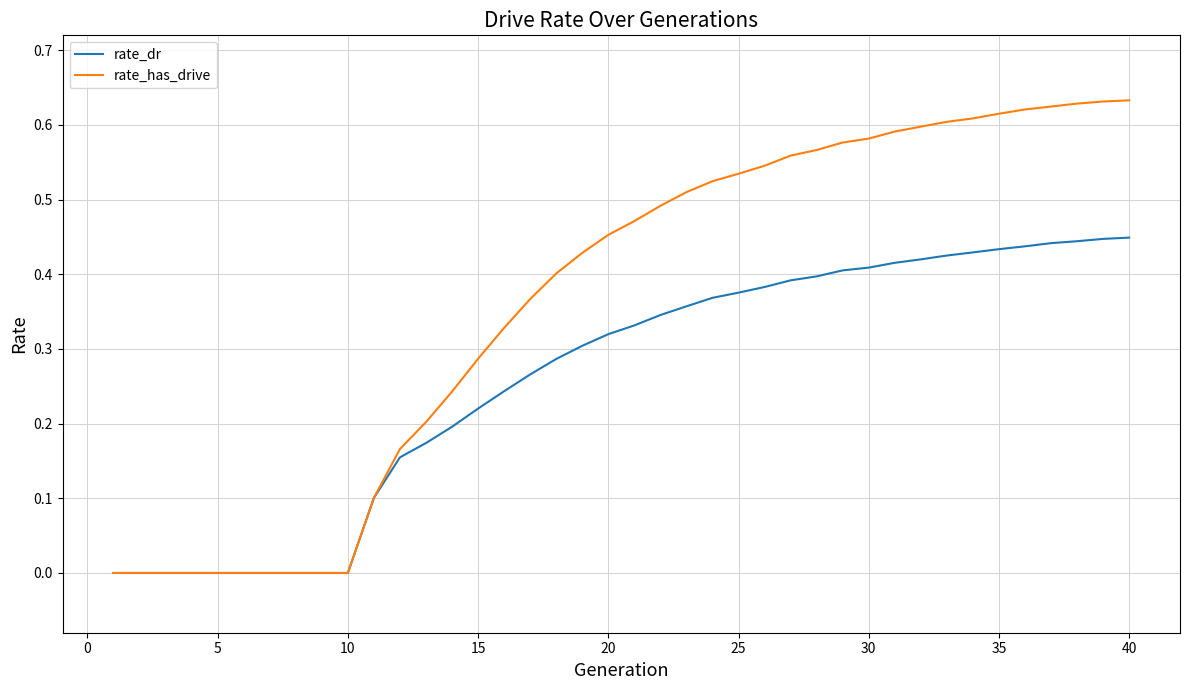

Count the number of data series in this chart.

2